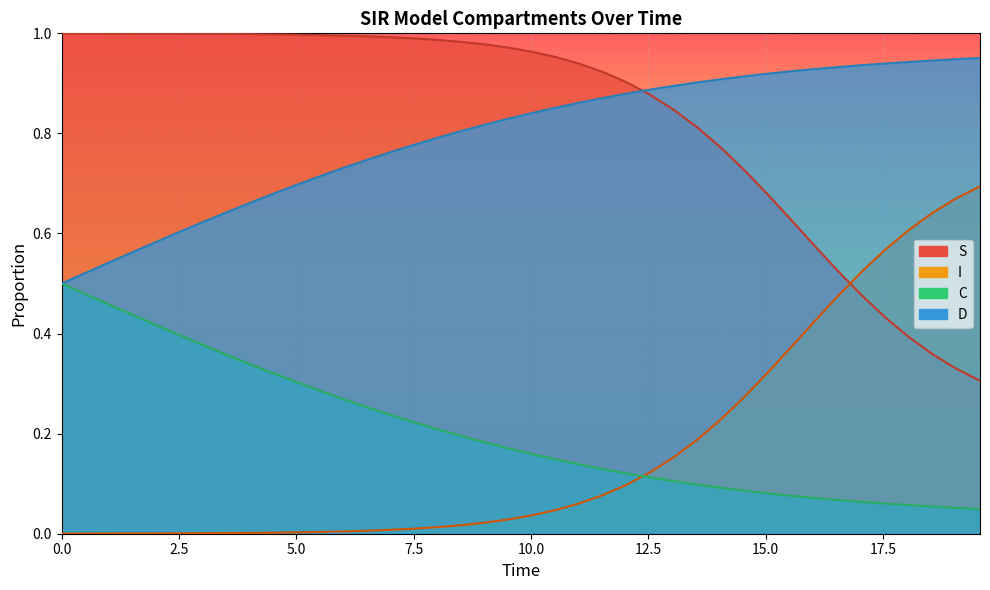

What is the average value of the D series?

0.8